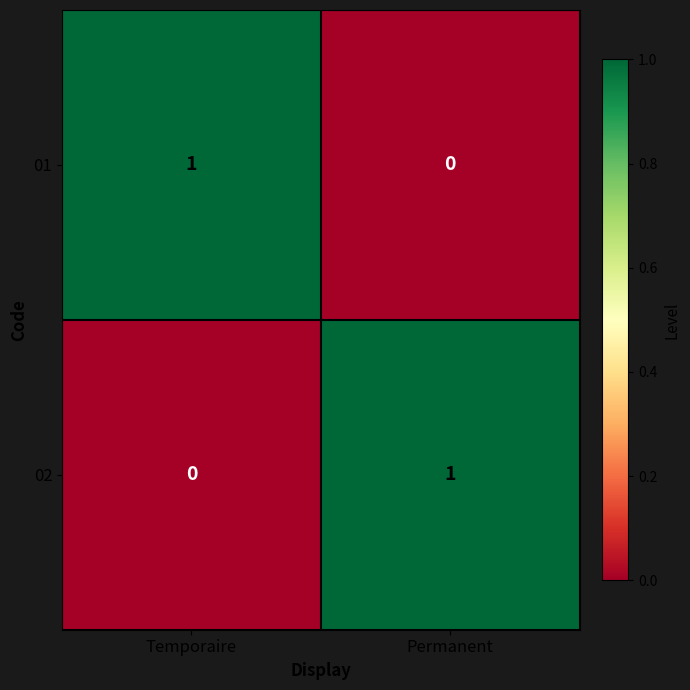

Reading left to right, list all the values displayed in this chart.

01: Temporaire=1	Permanent=0
02: Temporaire=0	Permanent=1